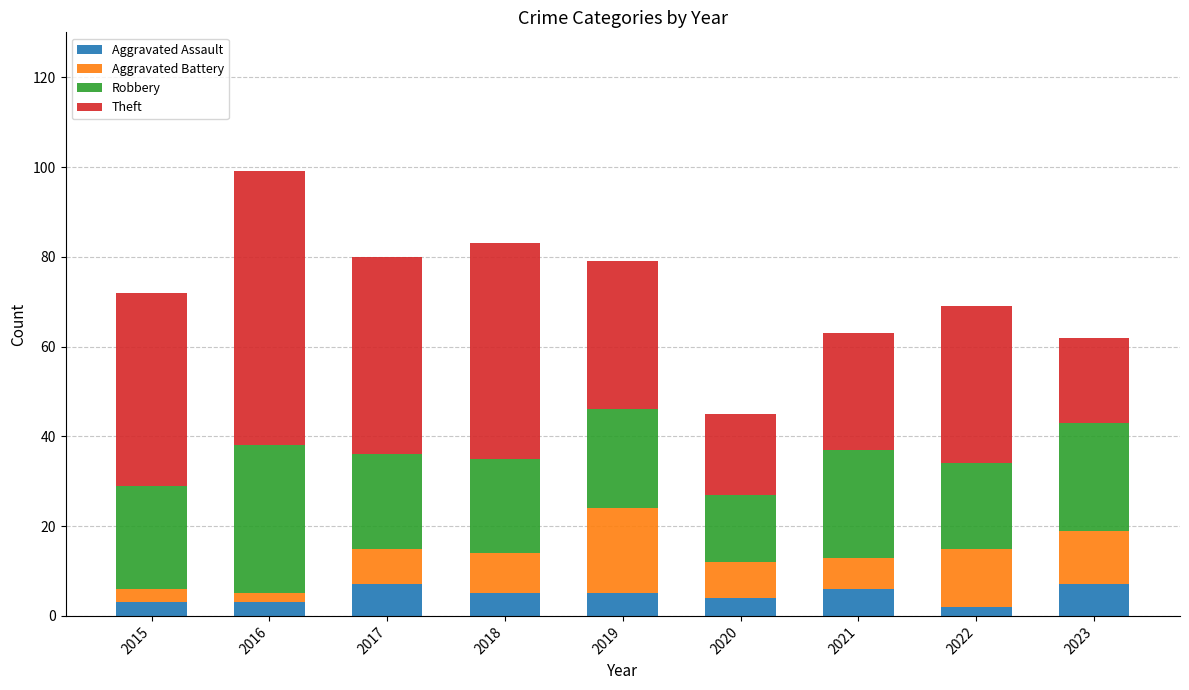

What is the maximum value for Aggravated Assault?

7